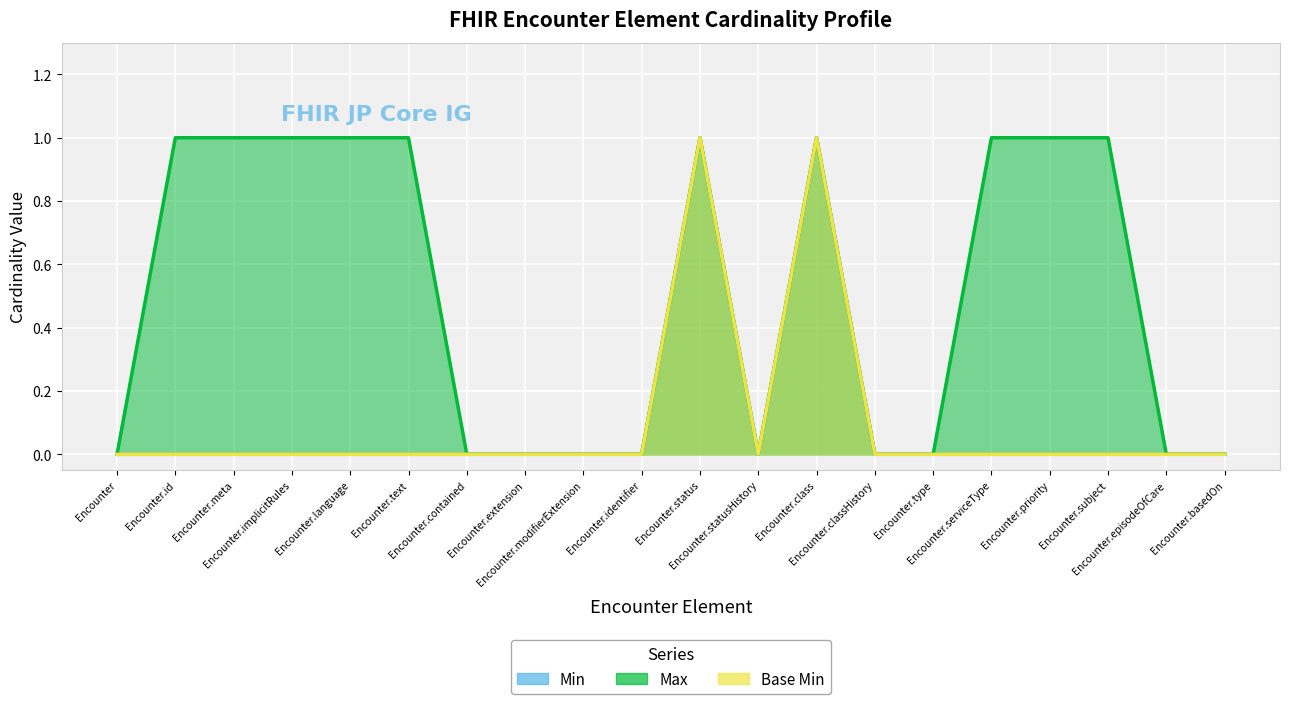

Is it true that Min equals 1 at Encounter.identifier?

False